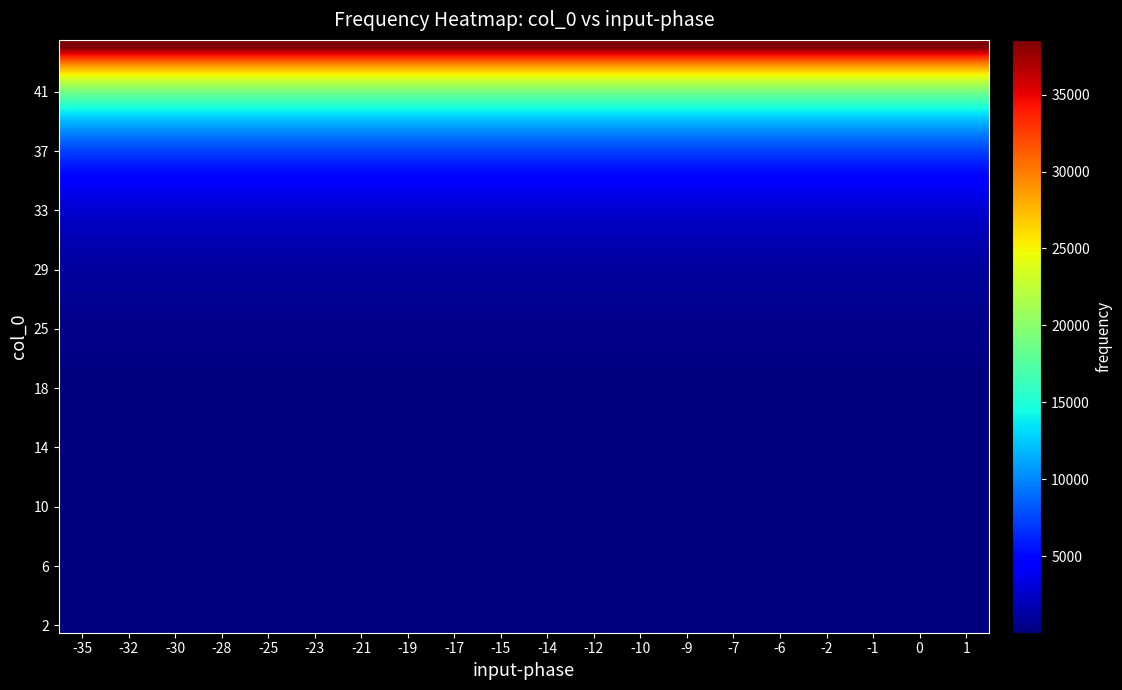

At which category is the sum across all series the highest?

-19